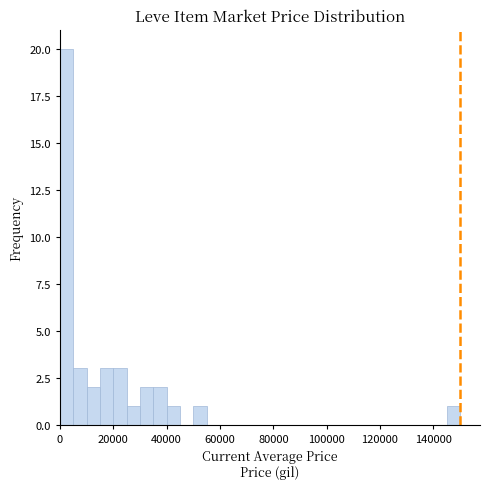

Around what value on the x-axis is the tallest bar? Give the approximate position of its centre, as read against the axis.

2000